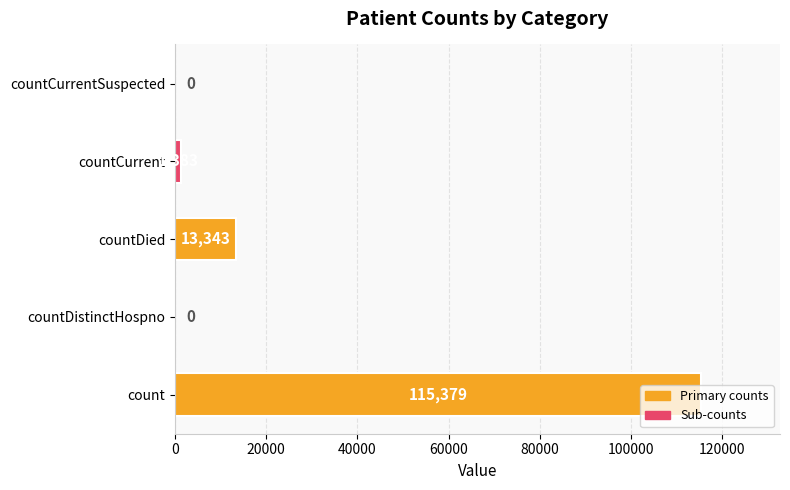

What is the change in value from countDied to countCurrent?

-11960